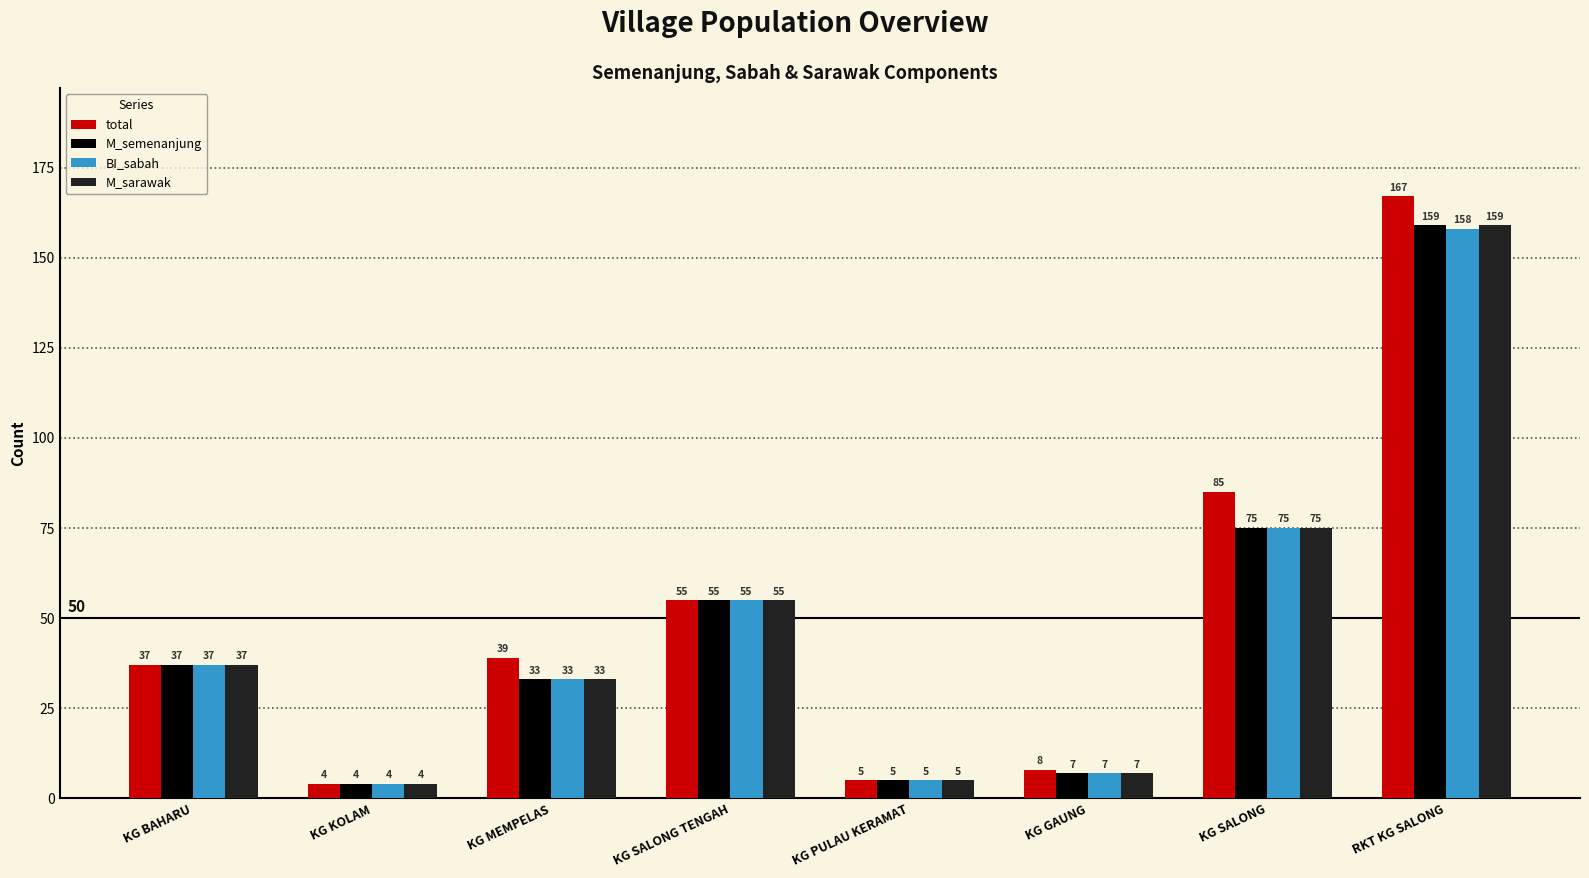

What is the average value of the total series?

50